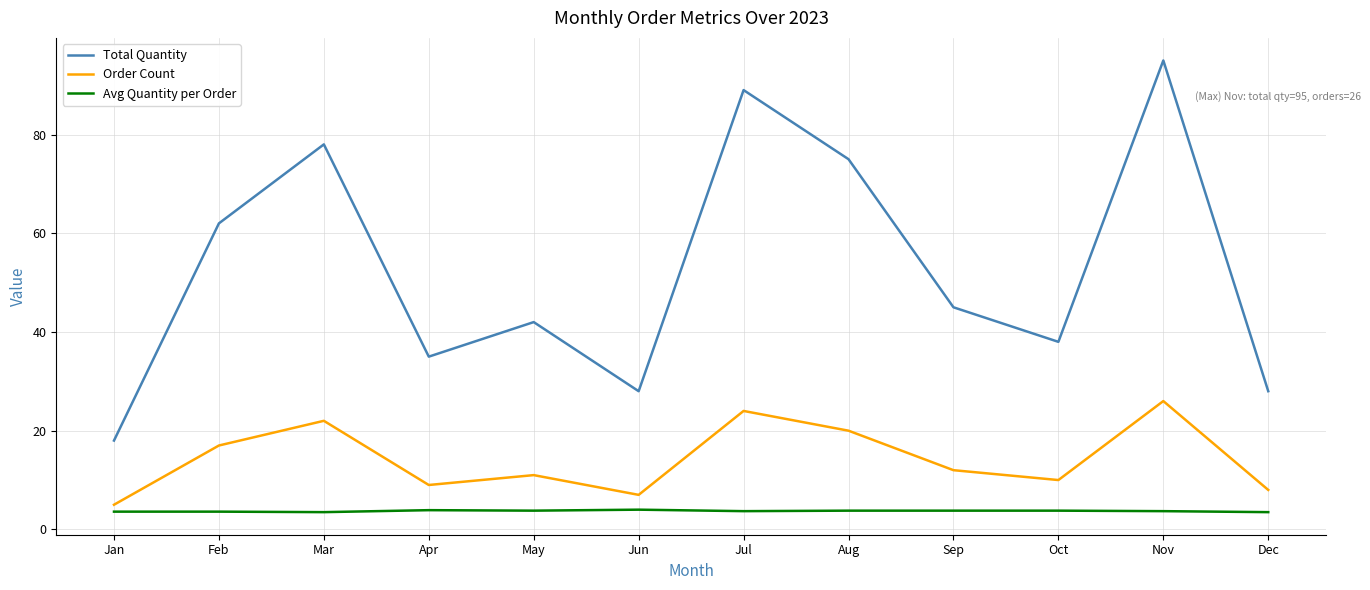

At which category does Order Count reach its first local peak?

Mar